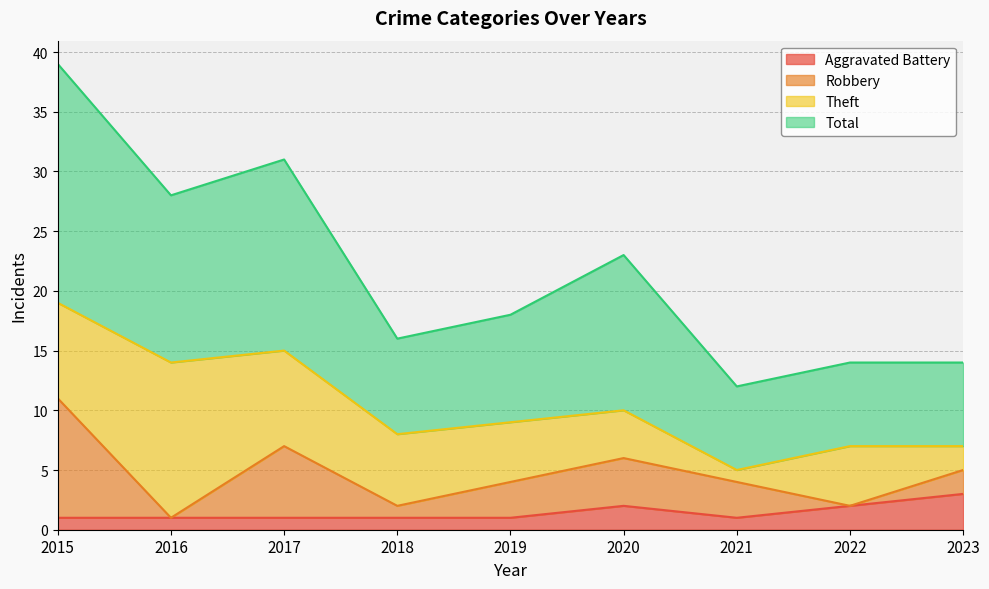

What is the approximate value of Total at 2018, to the nearest 10?

20